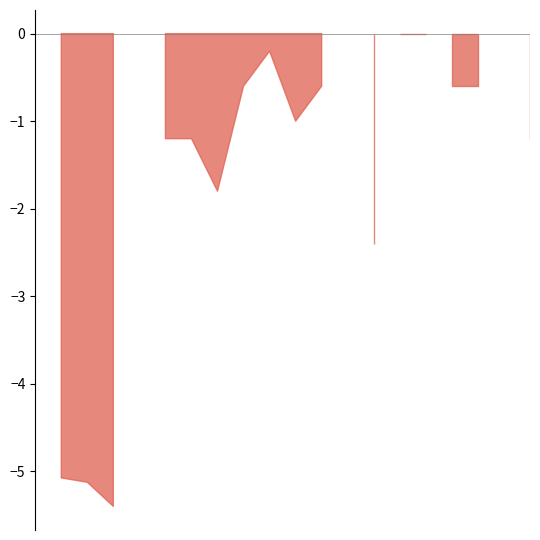

What is the ratio of the value at 2 to the value at 1?

1.0